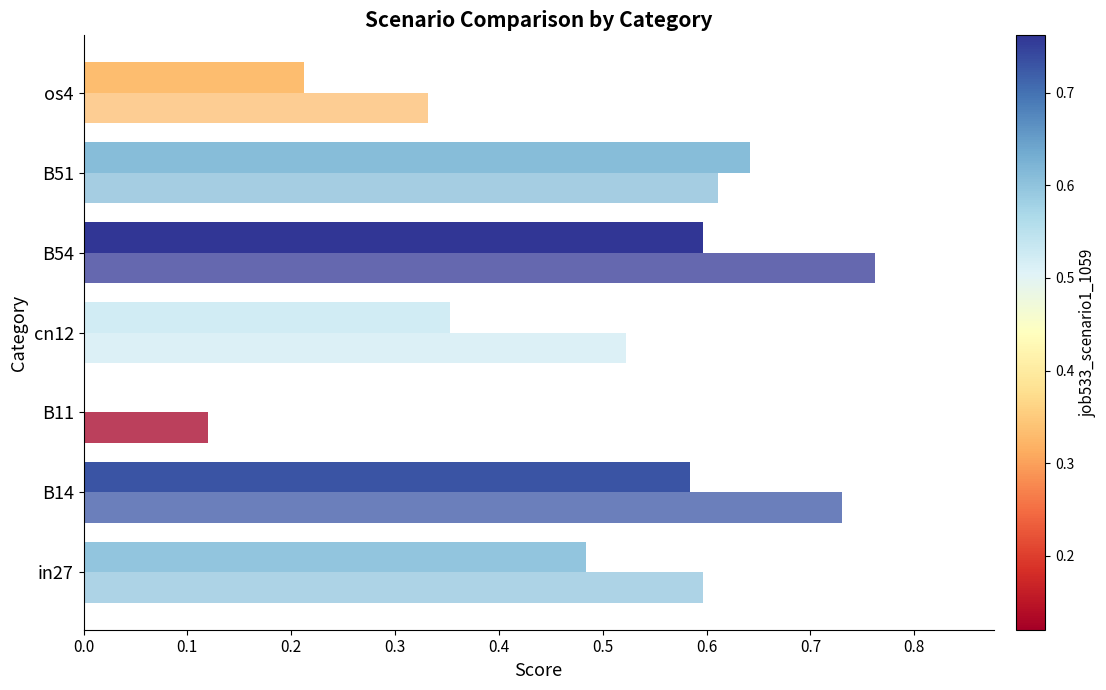

How many series are shown in this chart?

2